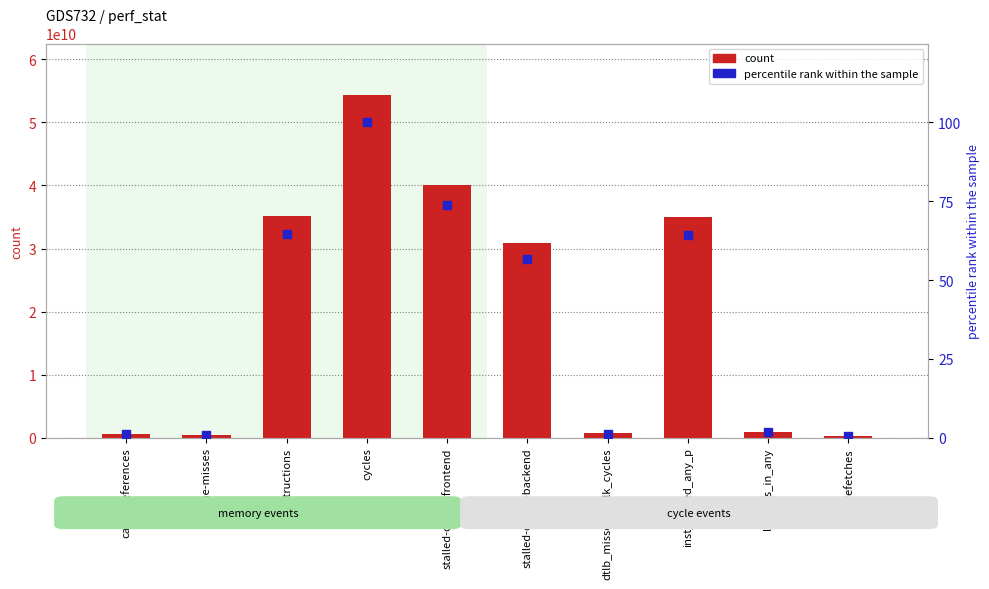

At how many categories does at least one series exceed 120841410?

10